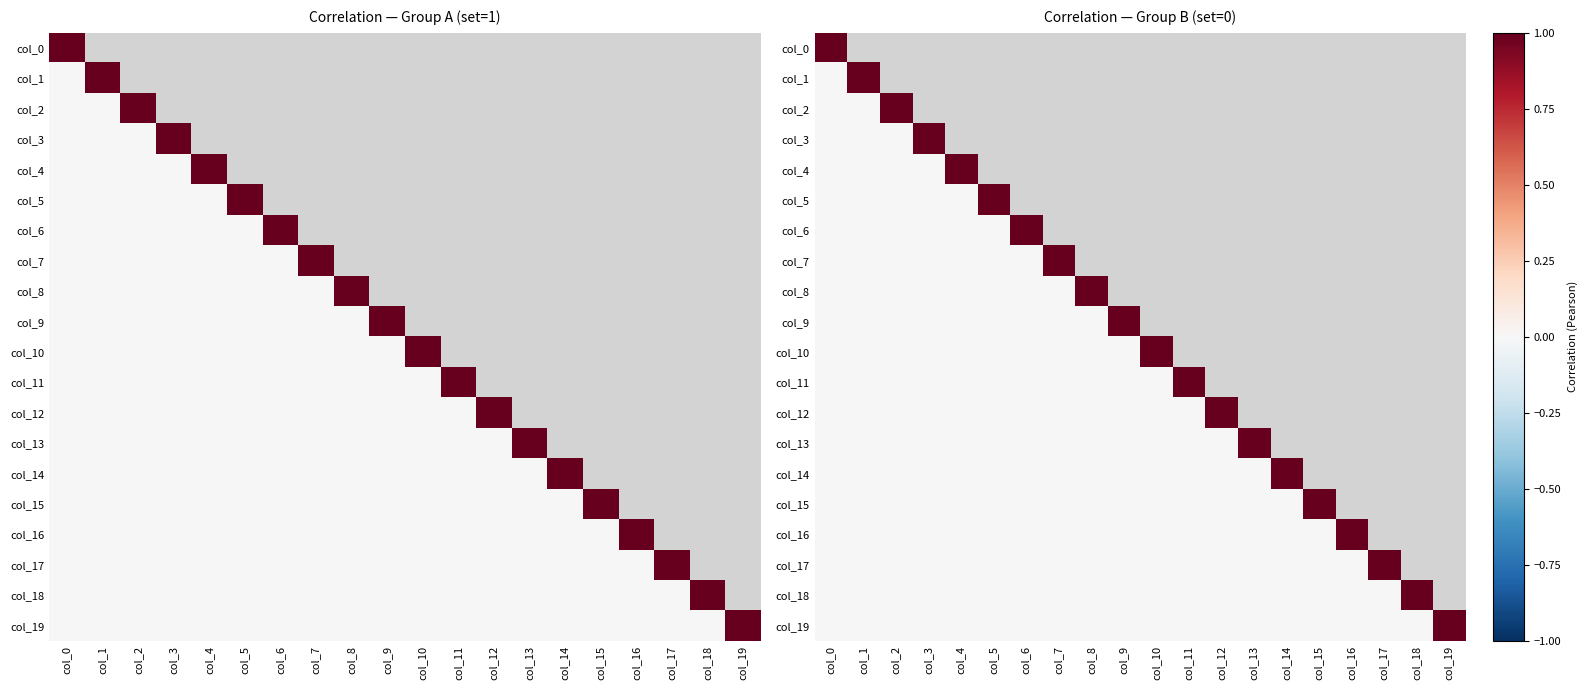

What is the spread (max minus min) of values at col_2?

1